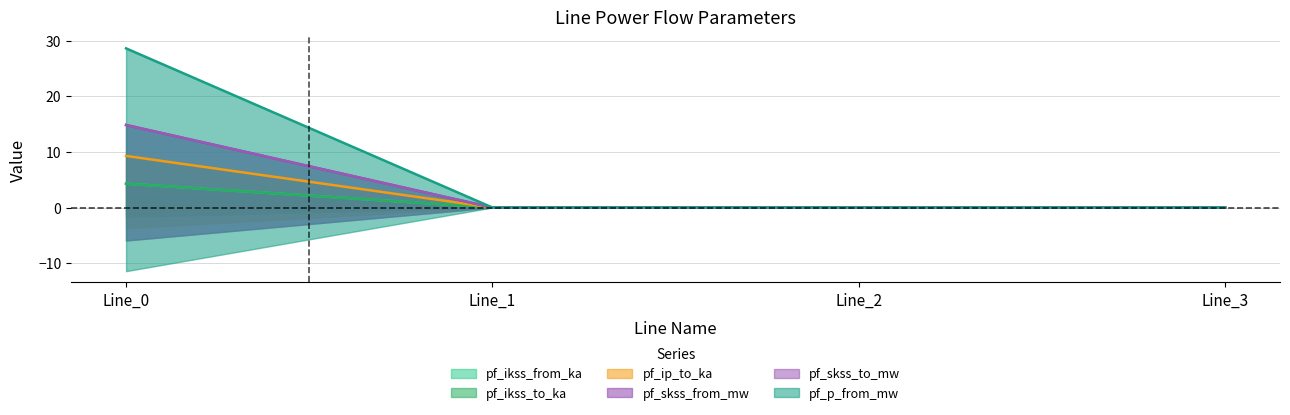

At Line_1, list the series in order from largest to smallest.

pf_ikss_from_ka, pf_ikss_to_ka, pf_ip_to_ka, pf_skss_from_mw, pf_skss_to_mw, pf_p_from_mw